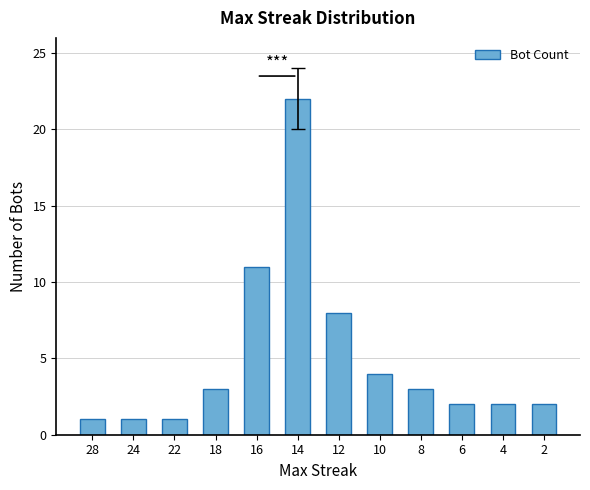

What is the minimum value shown in the chart?

1